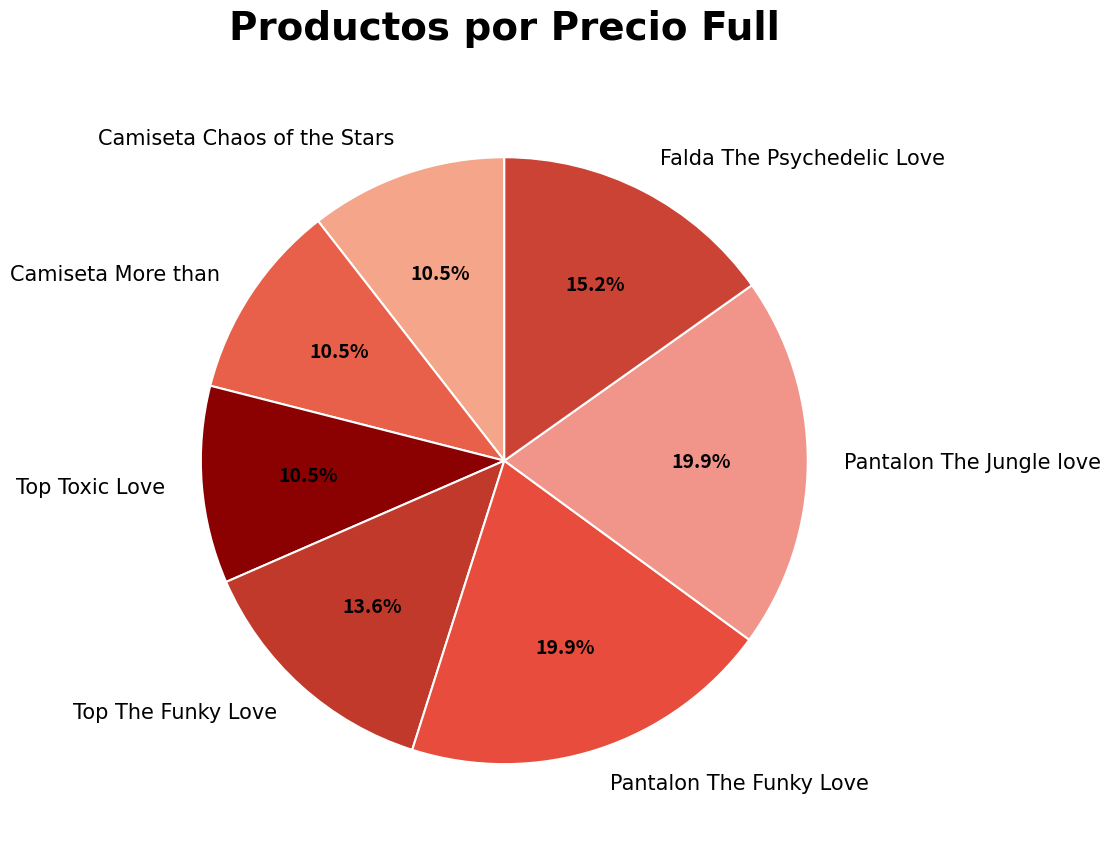

Count the number of slices in the pie.

7